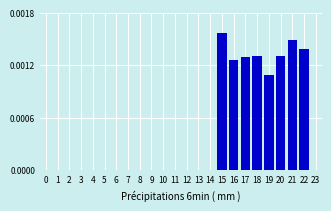

The value at 10 is 0.0. True or false?

True